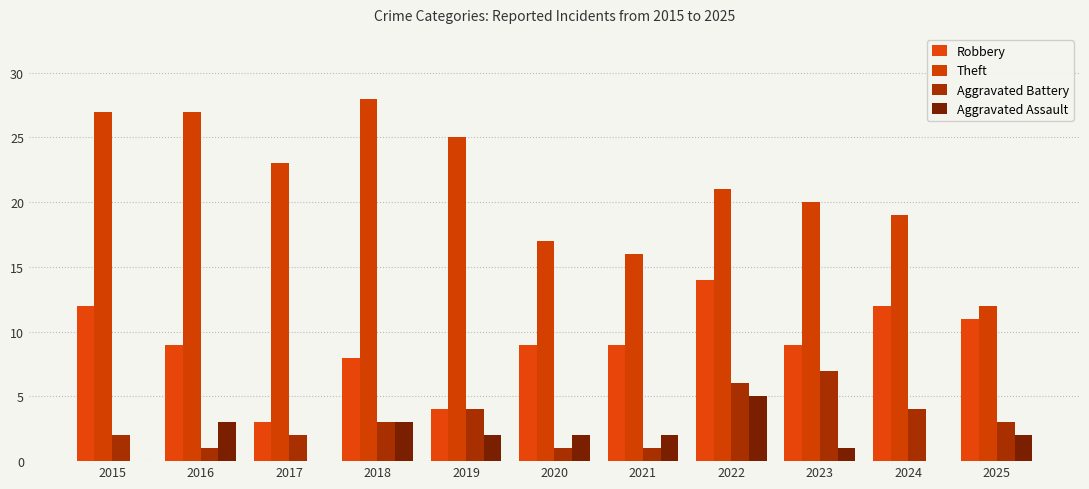

Are the bars grouped side by side (vs. stacked)?

Yes